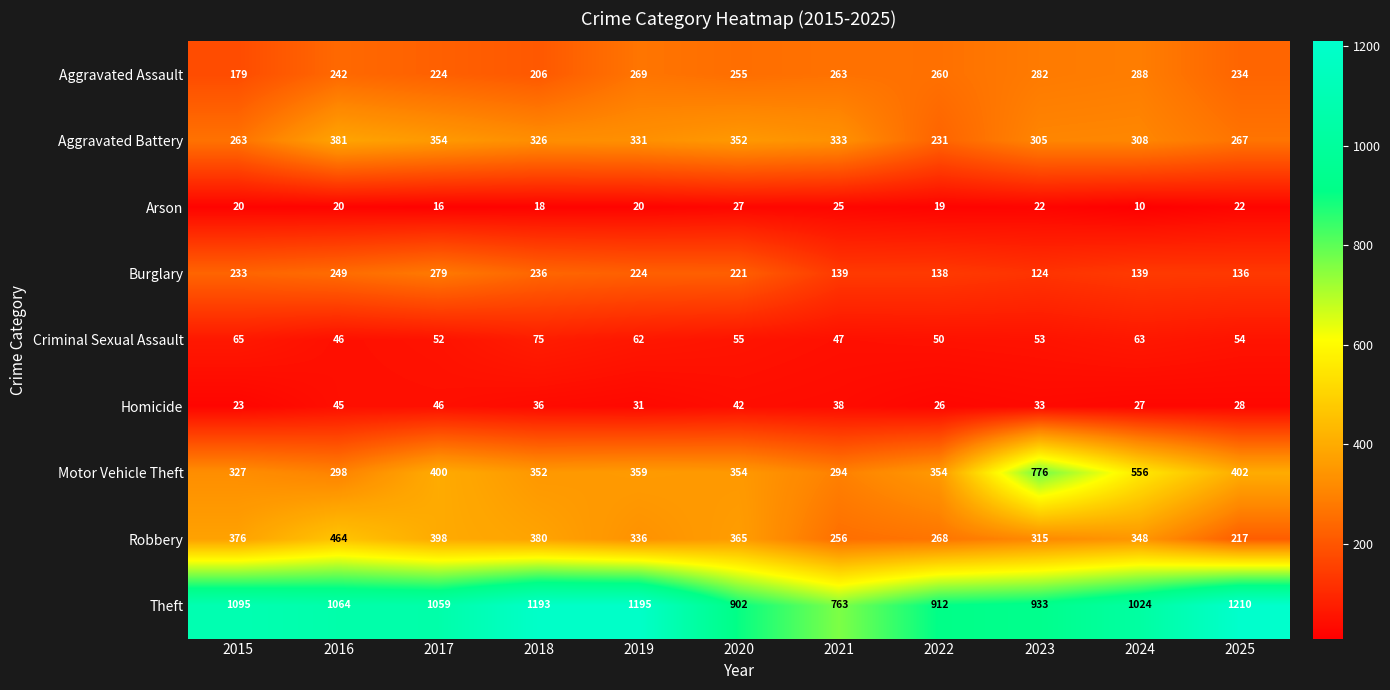

What is the difference between the maximum and minimum values in the Aggravated Battery series?

150